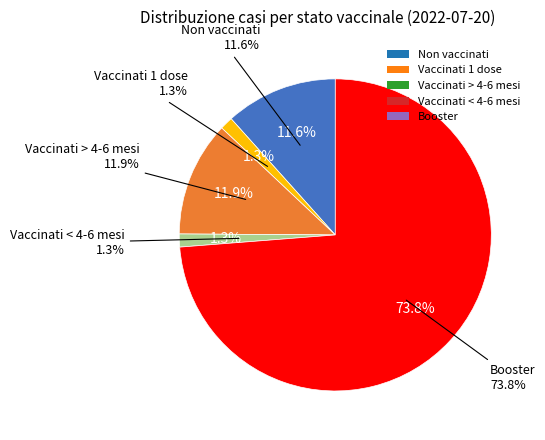

Does Vaccinati 1 dose represent more than half of the total?

No